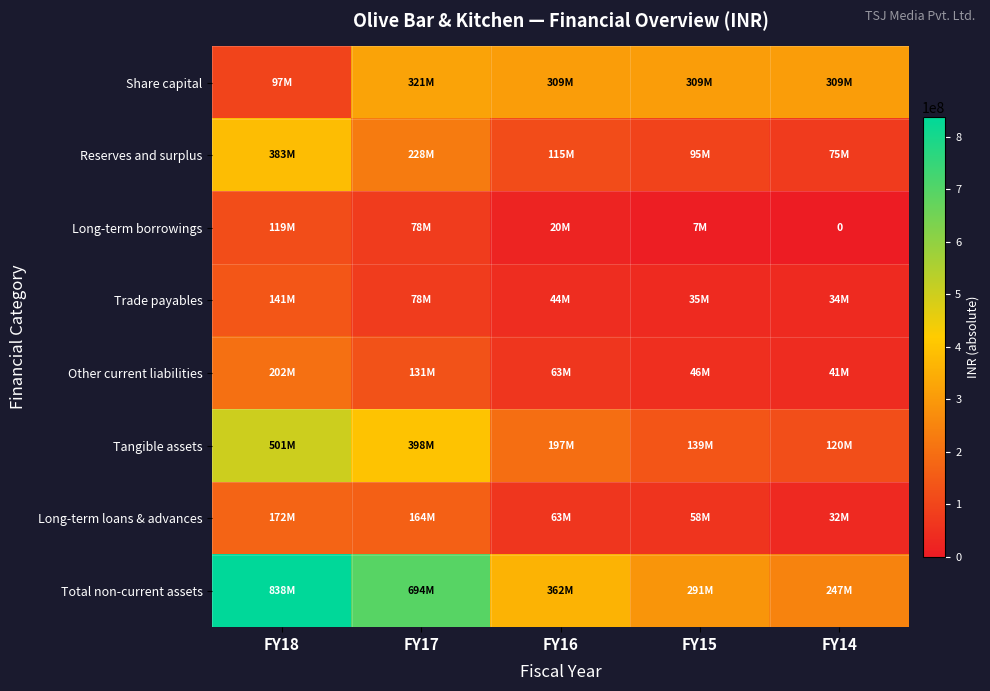

What is the difference between the maximum and minimum values in the Total non-current assets series?

591554371